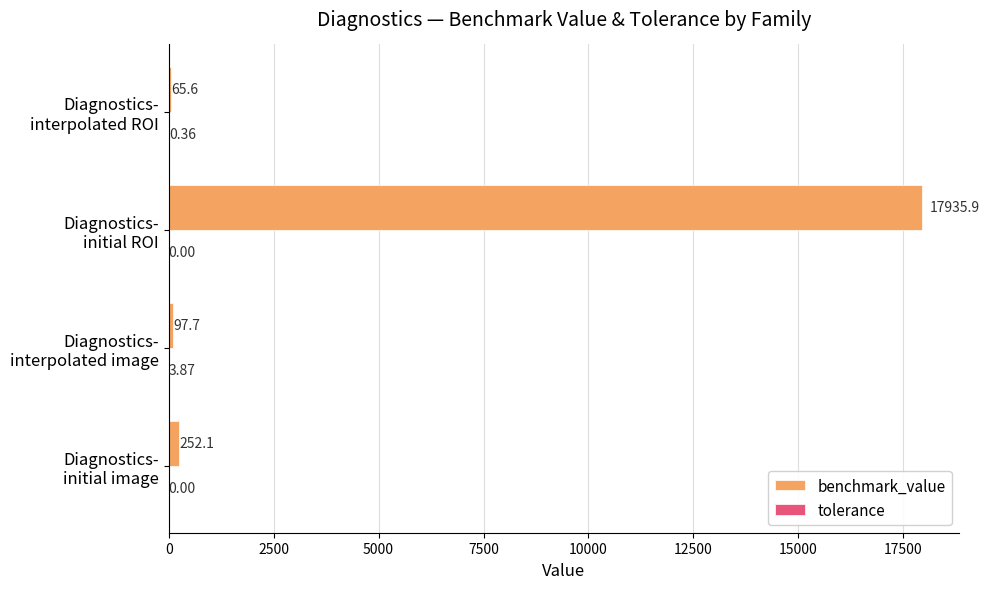

Which series has the largest total across all categories?

benchmark_value